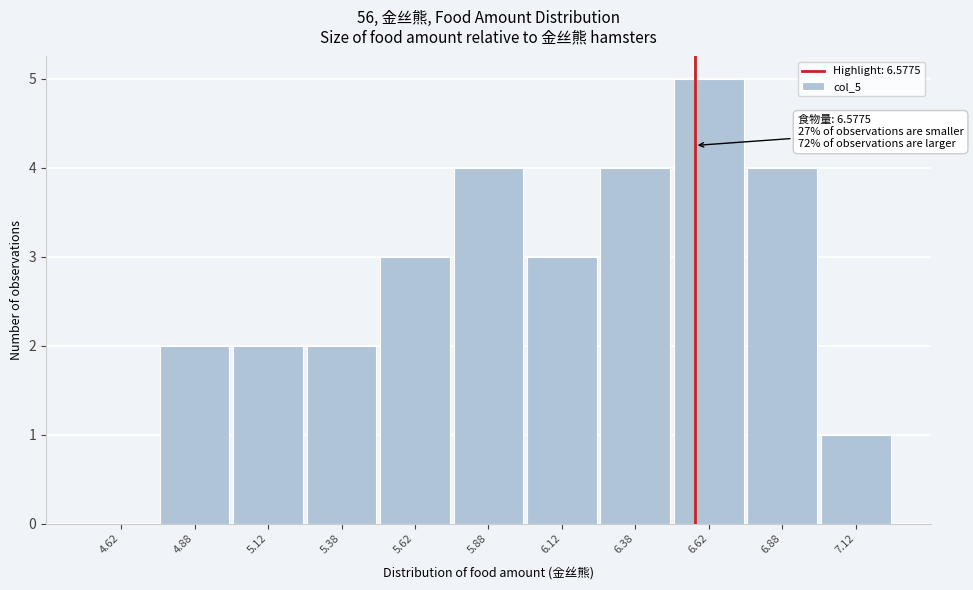

Over which range of the x-axis is the bar tallest?

6.50 to 6.75